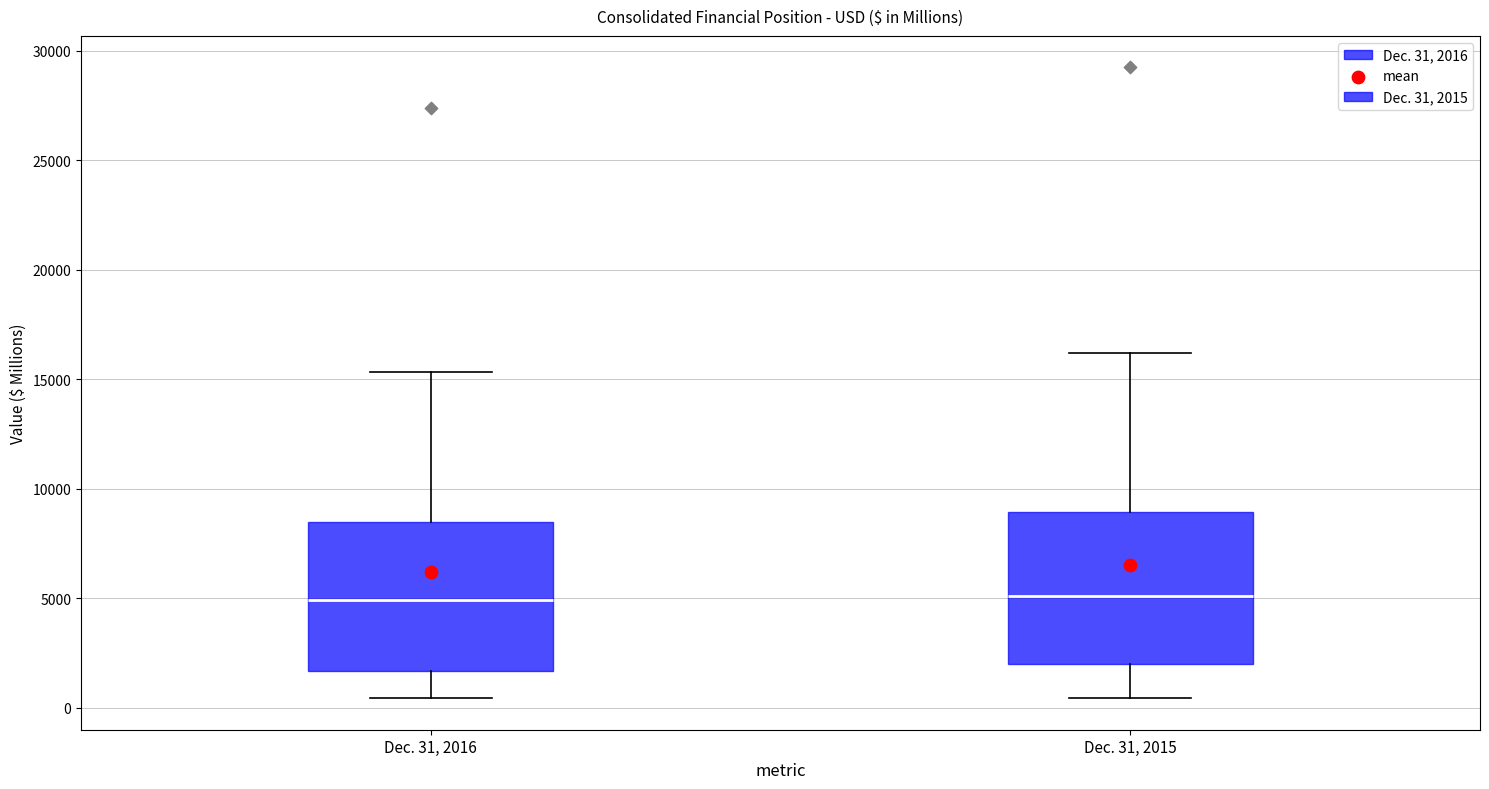

Reading left to right, read every box against the y-axis: the position of its median line, the range the box covers, and the ends of its whiskers. The values are not printed on the chart, so give them approximately, as read against the axis.

Dec. 31, 2016: median 5000, box 1500 to 8500, whiskers 500 to 15500
Dec. 31, 2015: median 5000, box 2000 to 9000, whiskers 500 to 16000